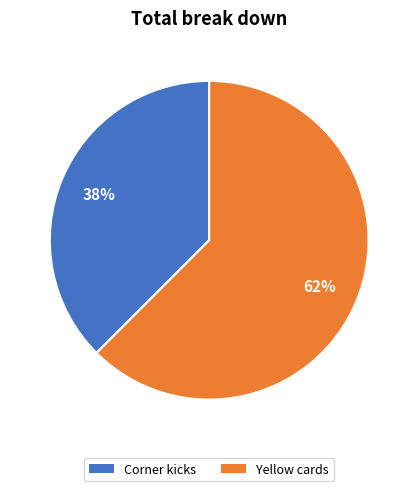

To the nearest percent, what is the average slice percentage?

50%